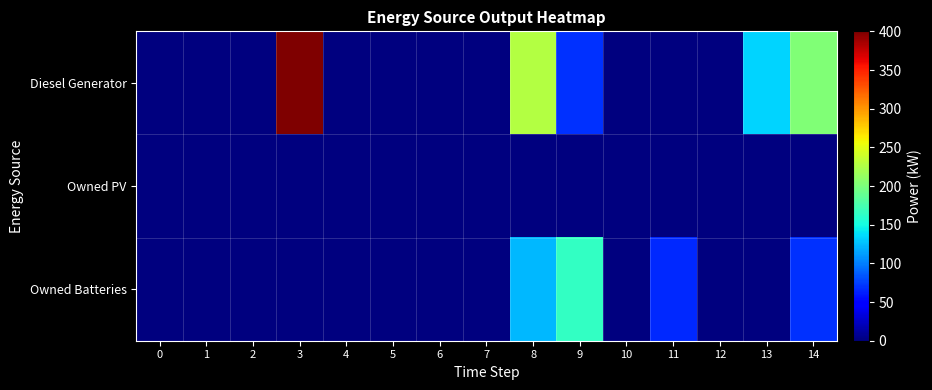

Count the number of categories in the chart.

15